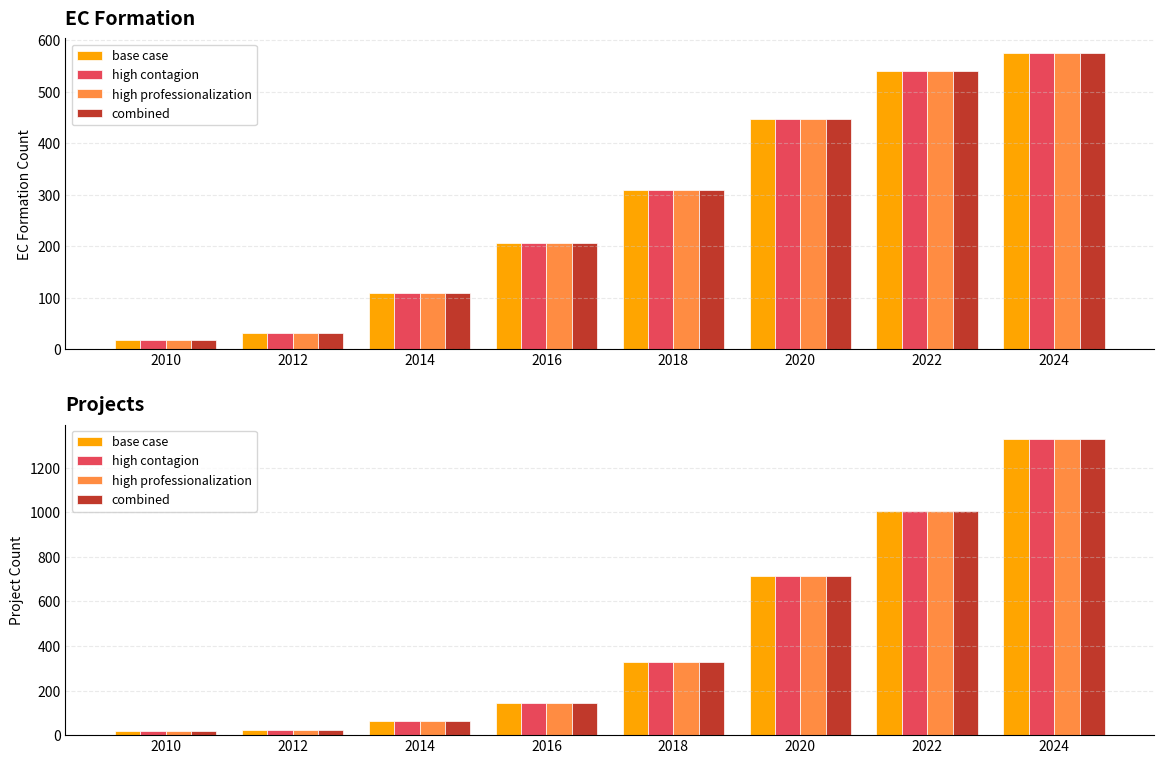

What are all the series names shown in the legend?

base case, high contagion, high professionalization, combined